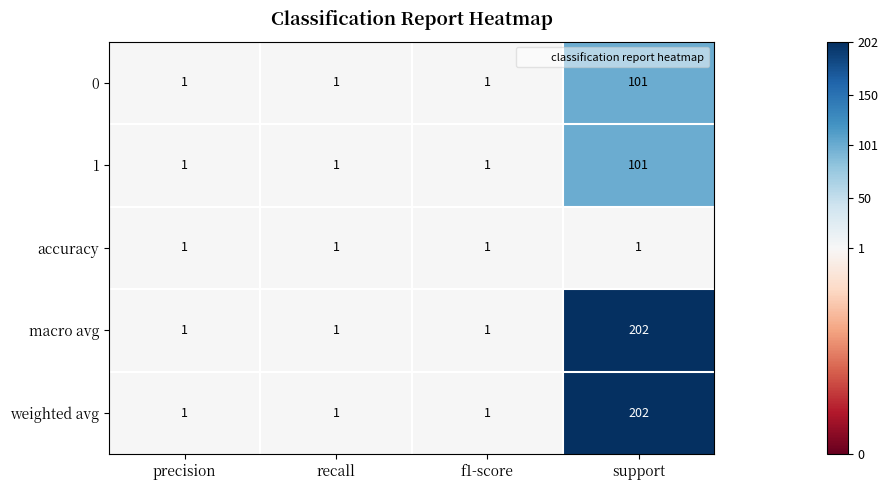

Reading right to left, list all the values displayed in this chart.

0: support=101	f1-score=1	recall=1	precision=1
1: support=101	f1-score=1	recall=1	precision=1
accuracy: support=1	f1-score=1	recall=1	precision=1
macro avg: support=202	f1-score=1	recall=1	precision=1
weighted avg: support=202	f1-score=1	recall=1	precision=1